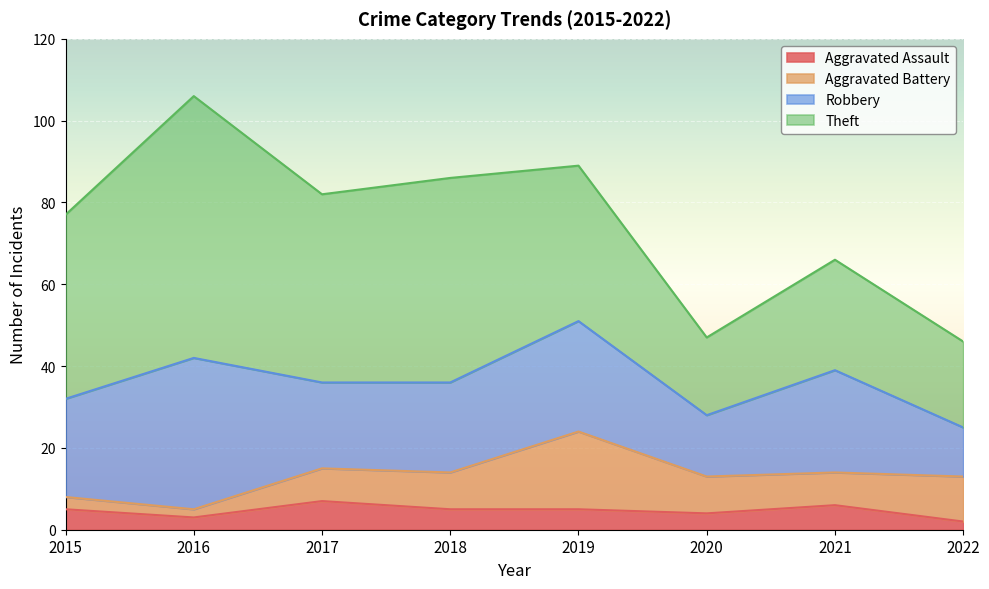

What is the value of the Aggravated Battery point at the 7th from the left?

8